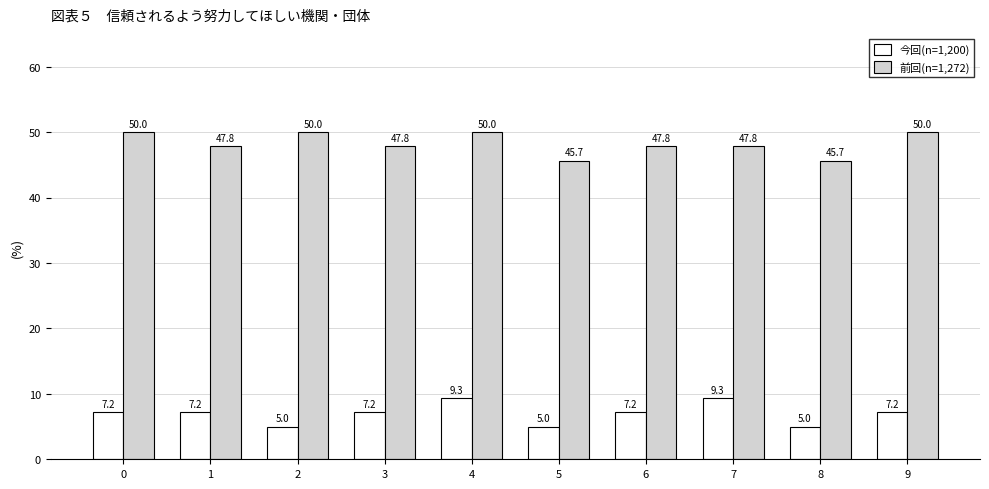

Which series has the largest total across all categories?

前回(n=1,272)